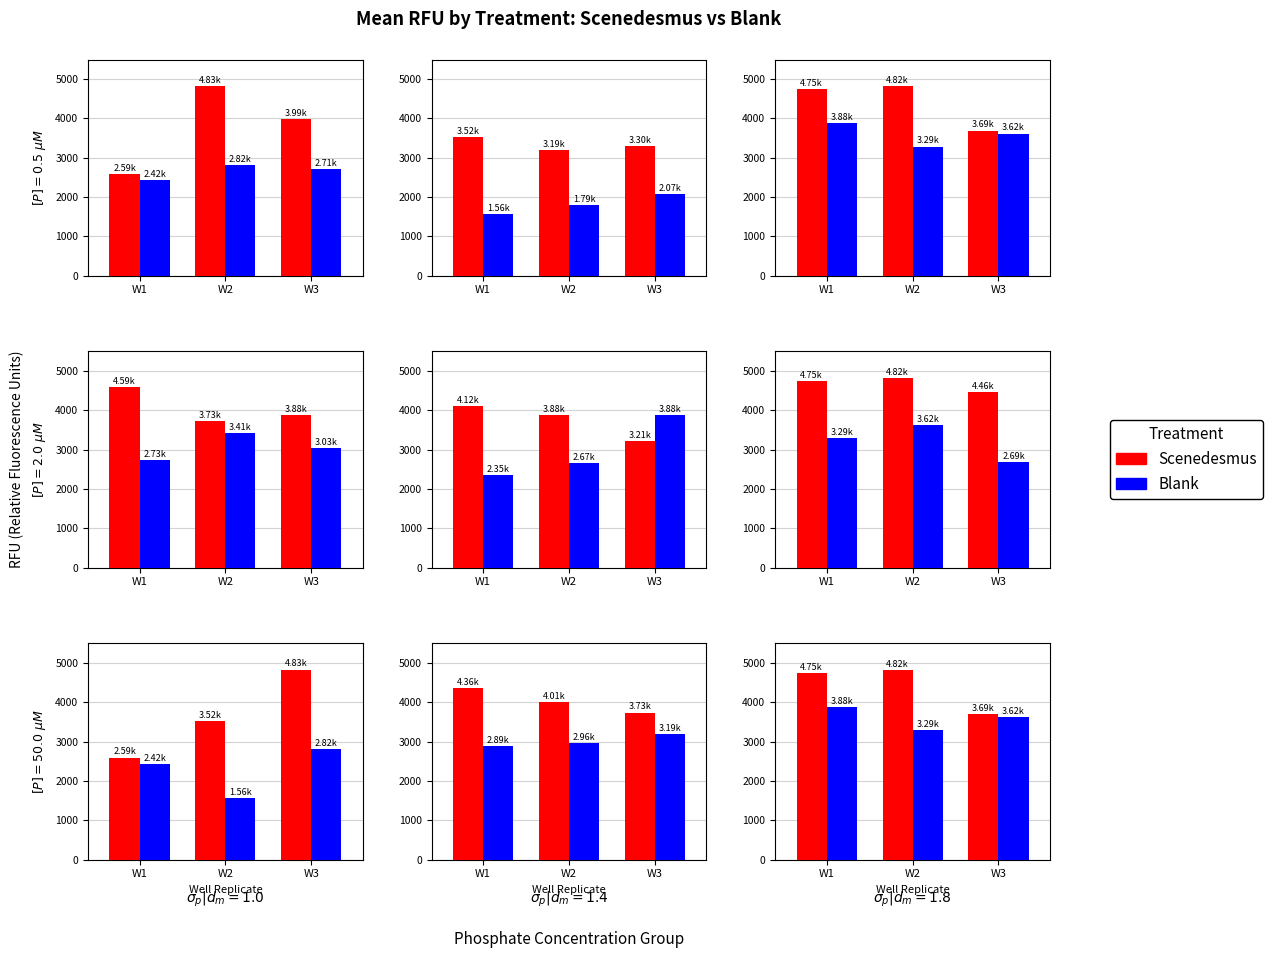

What are all the series names shown in the legend?

Scenedesmus, Blank